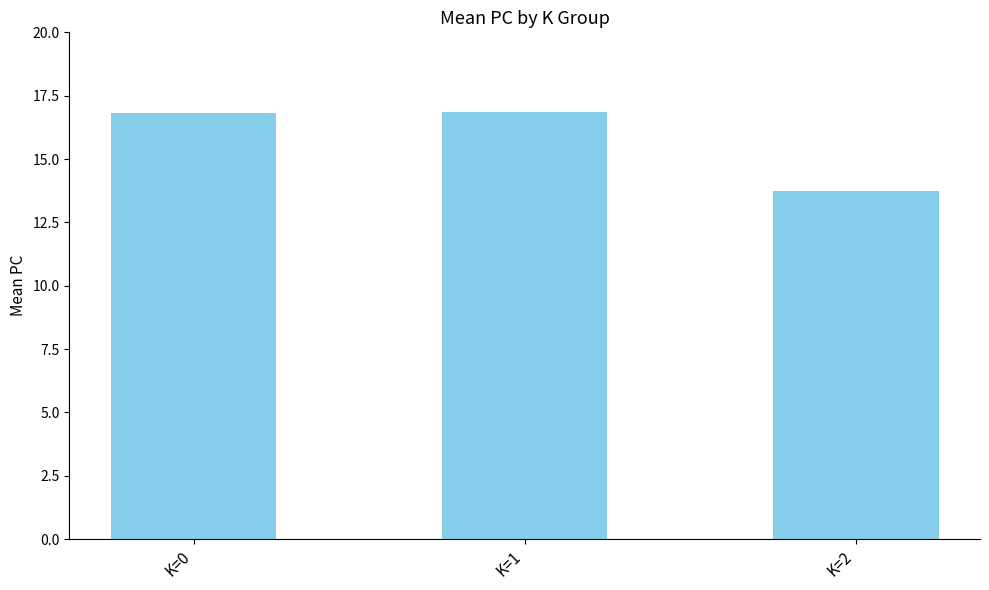

What is the average value?

15.8